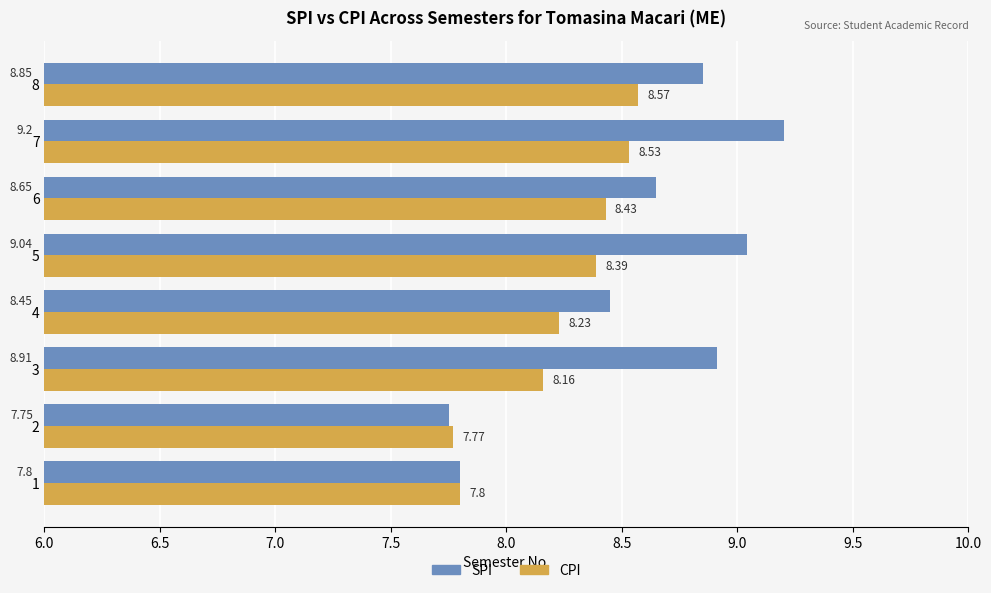

What is the total value across all series at 4?

16.7